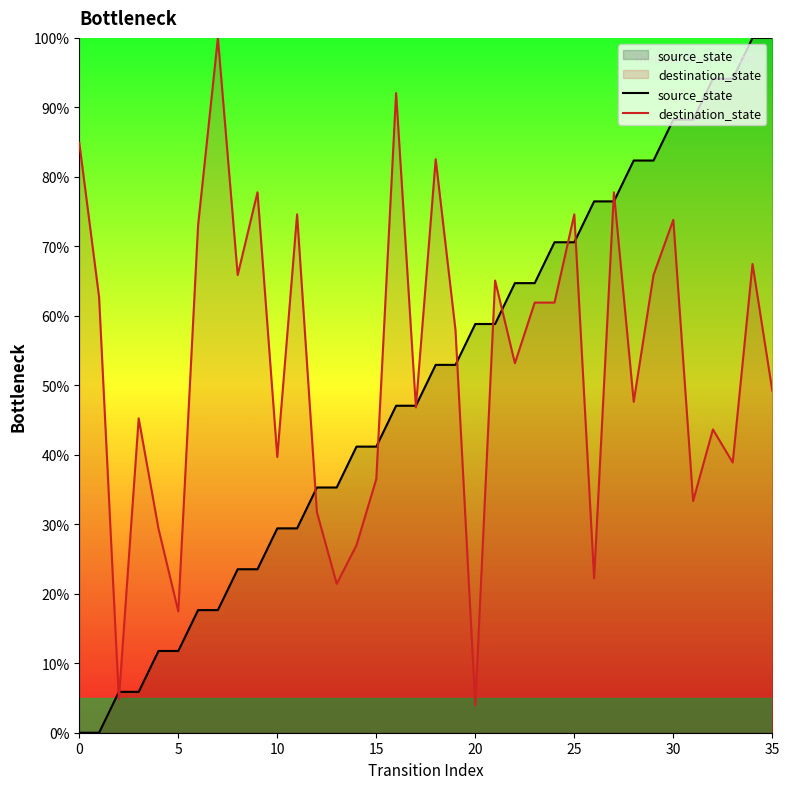

At 30, list the series in order from smallest to largest.

destination_state, source_state